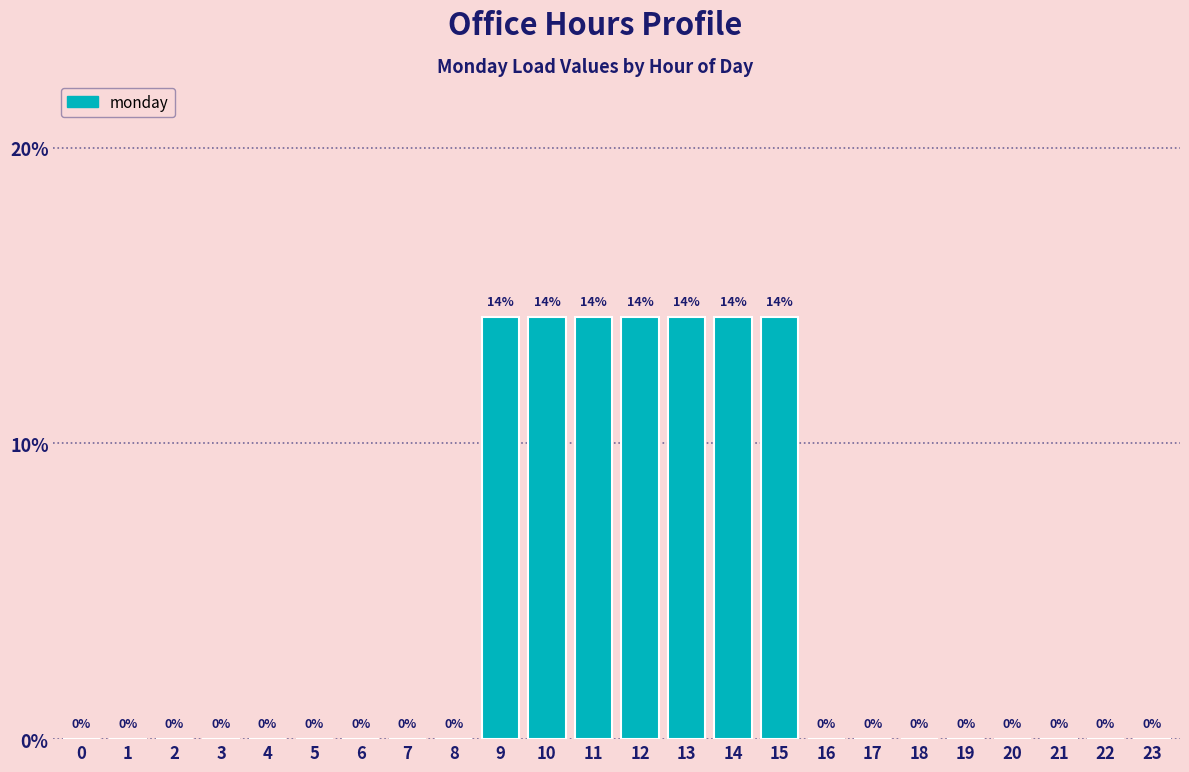

What is the maximum value shown in the chart?

14.3